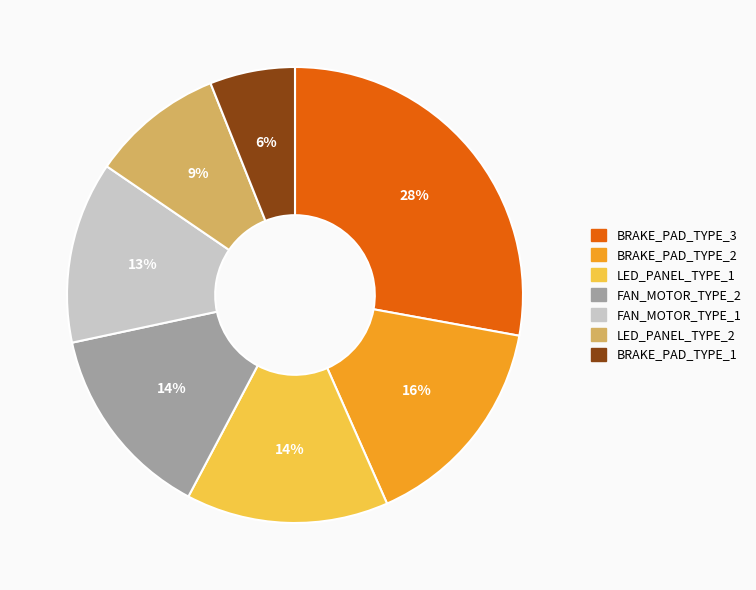

Which has a higher value, LED_PANEL_TYPE_1 or BRAKE_PAD_TYPE_2?

BRAKE_PAD_TYPE_2